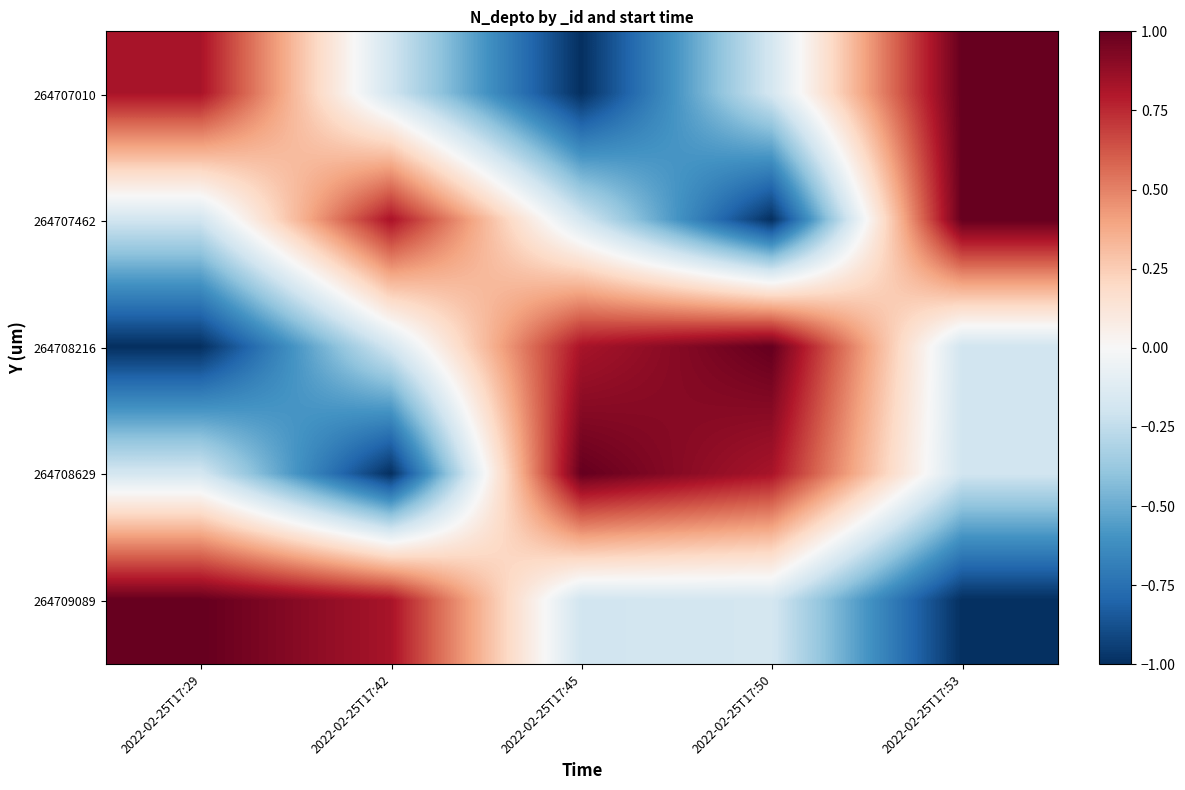

Rank the series by their maximum value, from highest to lowest.

264707010, 264707462, 264708216, 264708629, 264709089